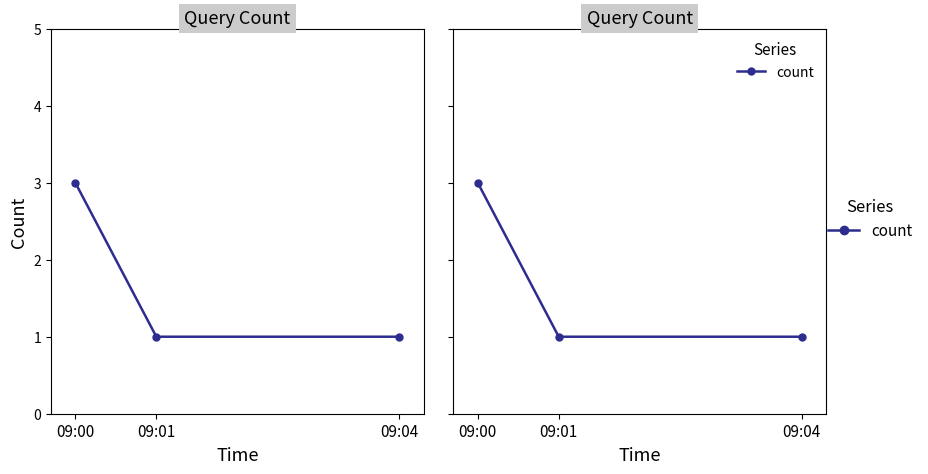

Is it true that the value at 09:01 is 1?

False